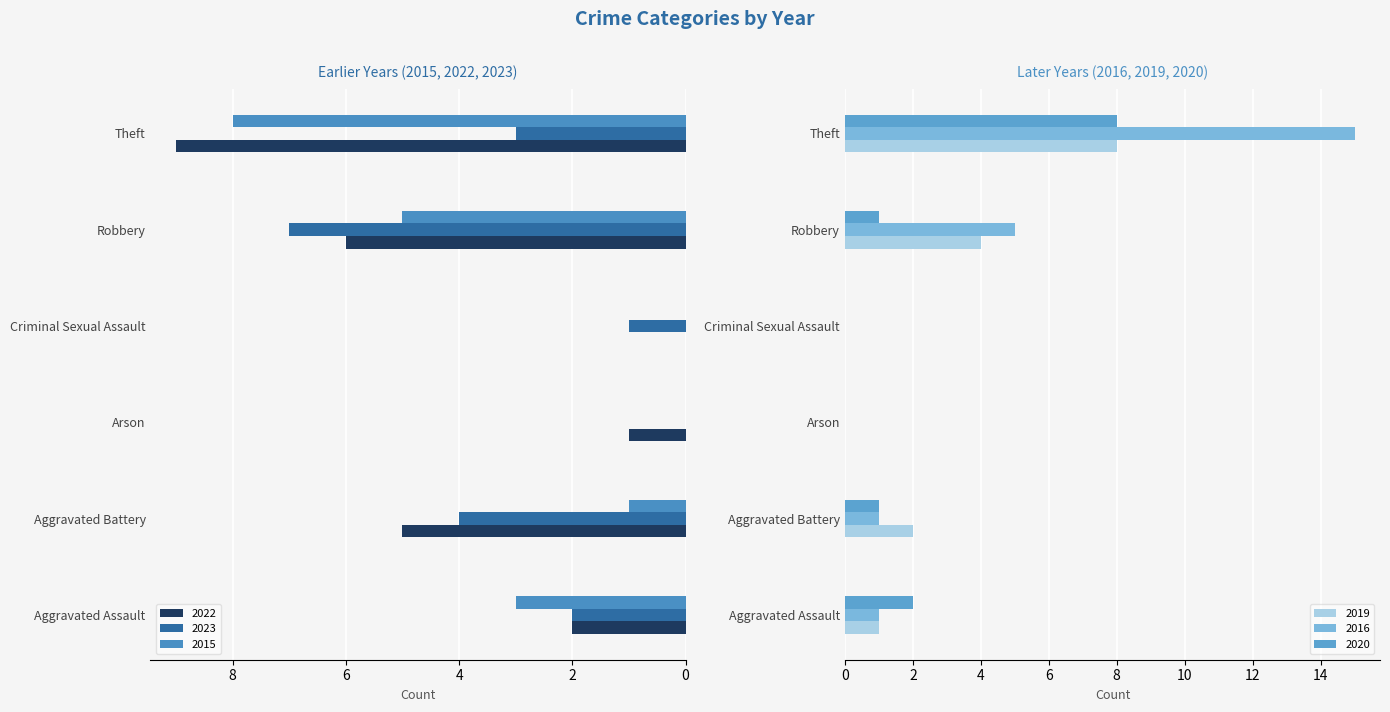

Reading right to left, extract all data points from this chart.

2022: Theft=9	Robbery=6	Criminal Sexual Assault=0	Arson=1	Aggravated Battery=5	Aggravated Assault=2
2023: Theft=3	Robbery=7	Criminal Sexual Assault=1	Arson=0	Aggravated Battery=4	Aggravated Assault=2
2015: Theft=8	Robbery=5	Criminal Sexual Assault=0	Arson=0	Aggravated Battery=1	Aggravated Assault=3
2019: Theft=8	Robbery=4	Criminal Sexual Assault=0	Arson=0	Aggravated Battery=2	Aggravated Assault=1
2016: Theft=15	Robbery=5	Criminal Sexual Assault=0	Arson=0	Aggravated Battery=1	Aggravated Assault=1
2020: Theft=8	Robbery=1	Criminal Sexual Assault=0	Arson=0	Aggravated Battery=1	Aggravated Assault=2